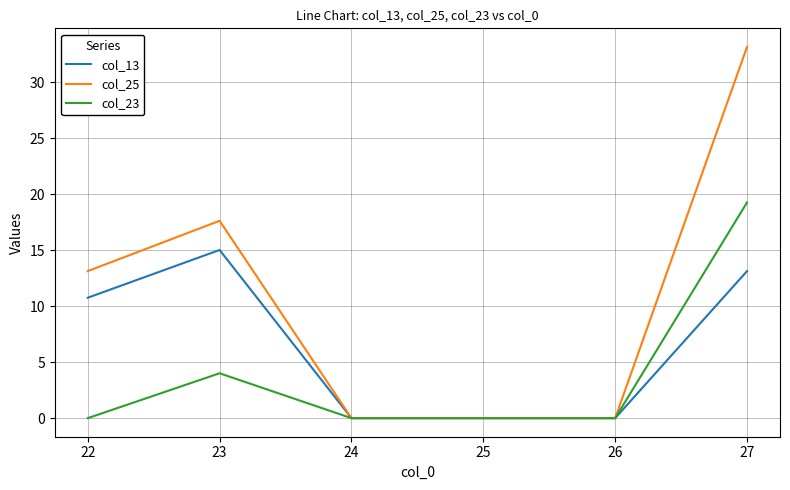

At which label does col_25 reach its peak?

27